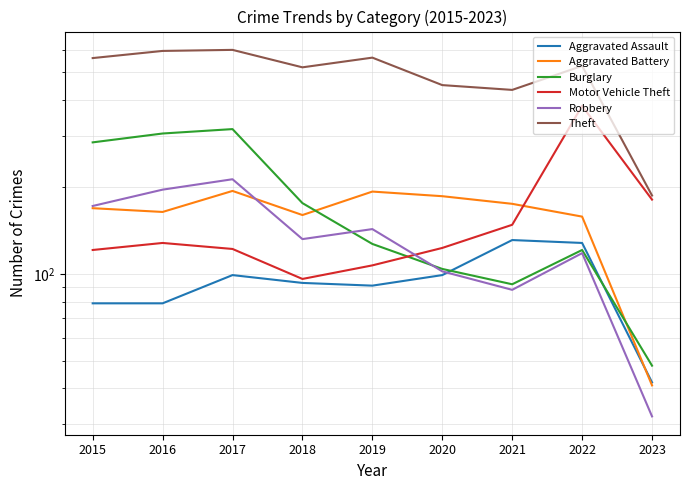

At which label does Aggravated Assault reach its peak?

2021